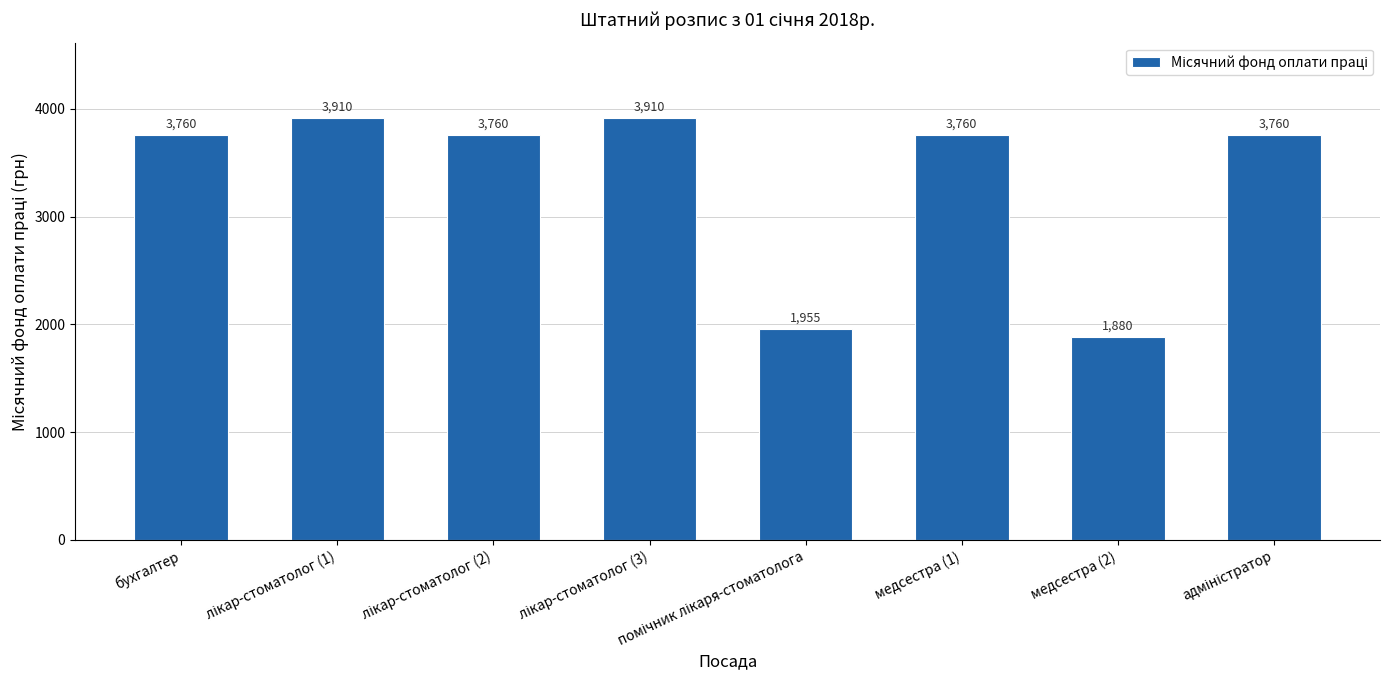

Reading right to left, transcribe all the data shown in this chart.

3760	1880	3760	1955	3910	3760	3910	3760